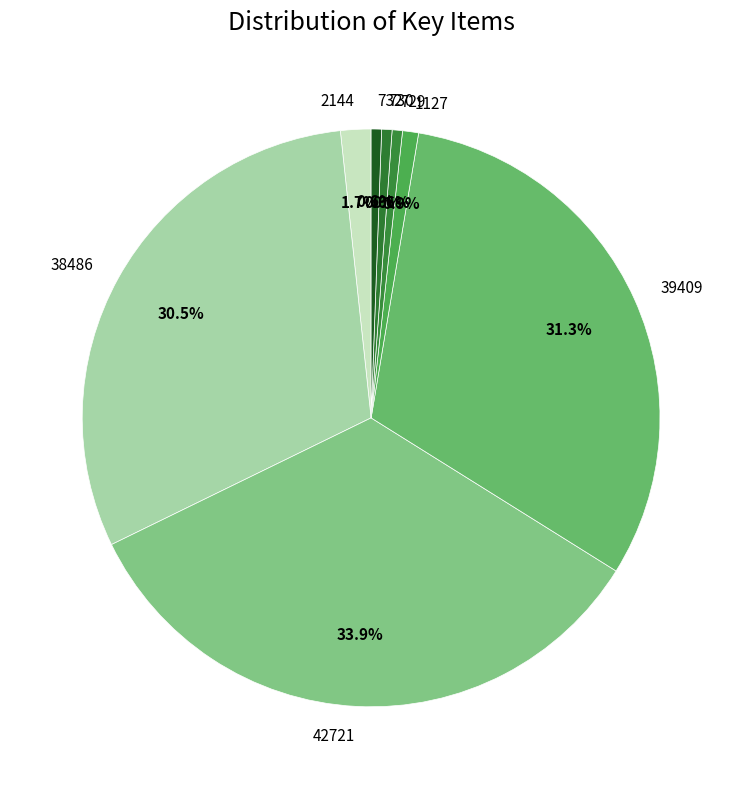

Which has a higher value, 2144 or 732?

2144